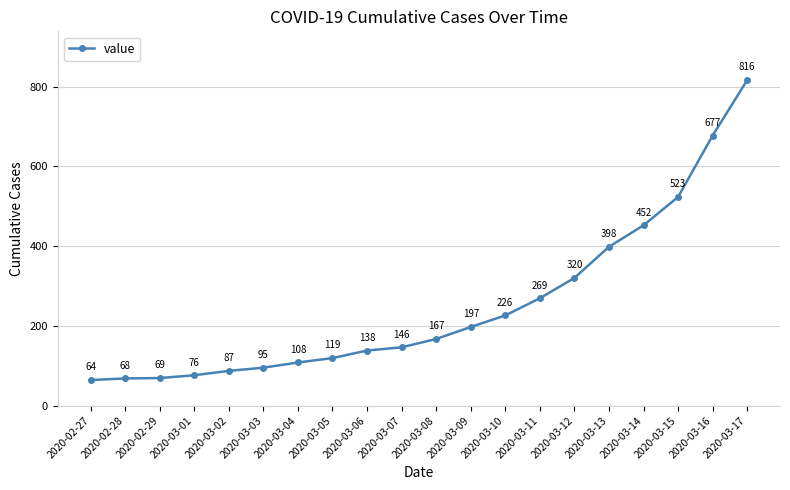

Reading left to right, list all the values displayed in this chart.

64	68	69	76	87	95	108	119	138	146	167	197	226	269	320	398	452	523	677	816